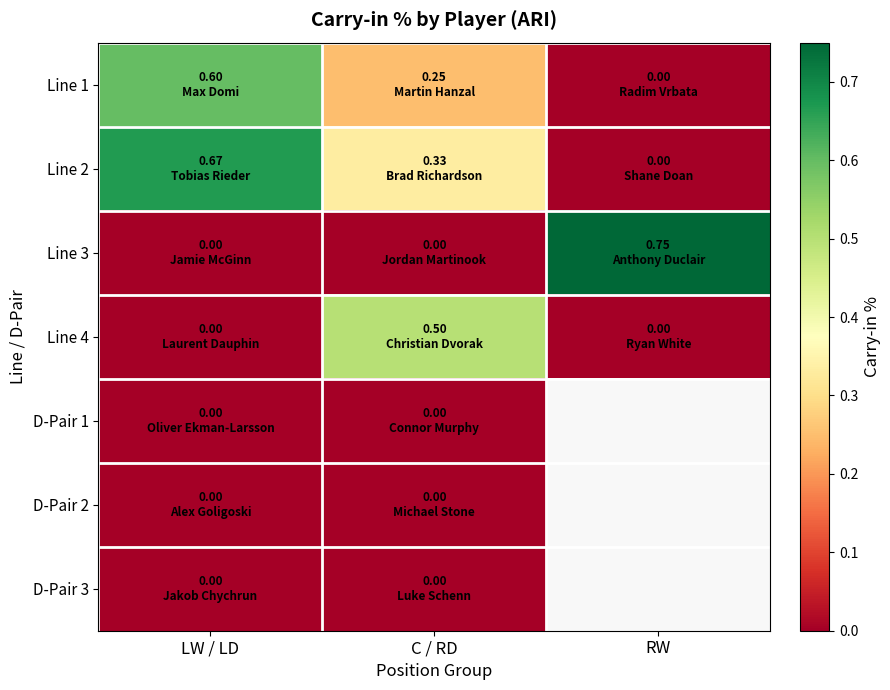

What is the difference between the Line 2 values at LW / LD and C / RD?

0.3